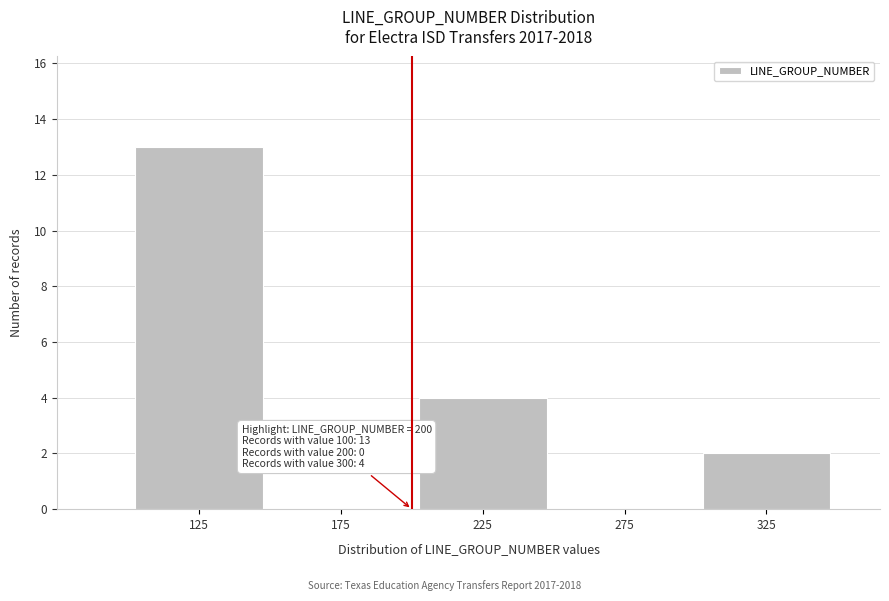

Which range on the x-axis has the tallest bar?

100 to 150